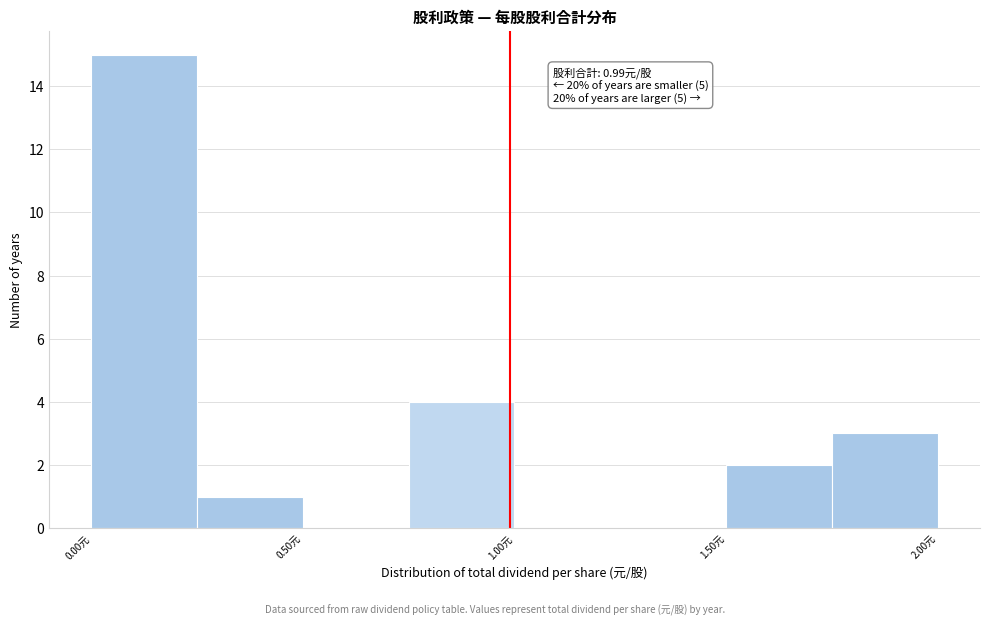

Over which range of the x-axis is the bar tallest?

0.00 to 0.25